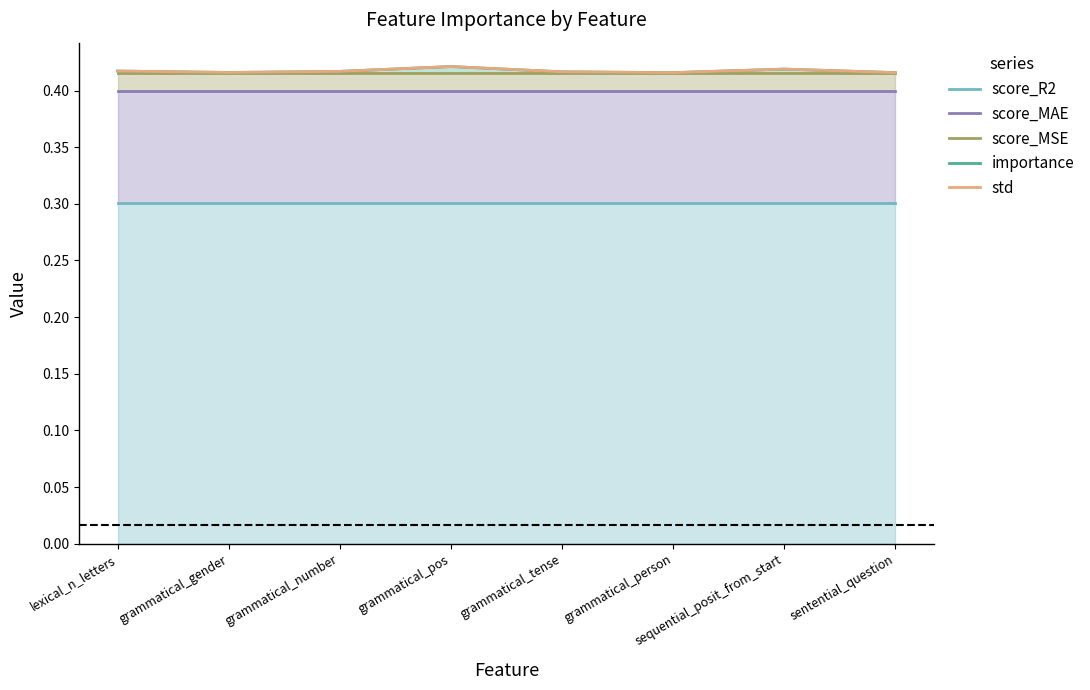

At grammatical_pos, list the series in order from largest to smallest.

std, importance, score_MSE, score_MAE, score_R2